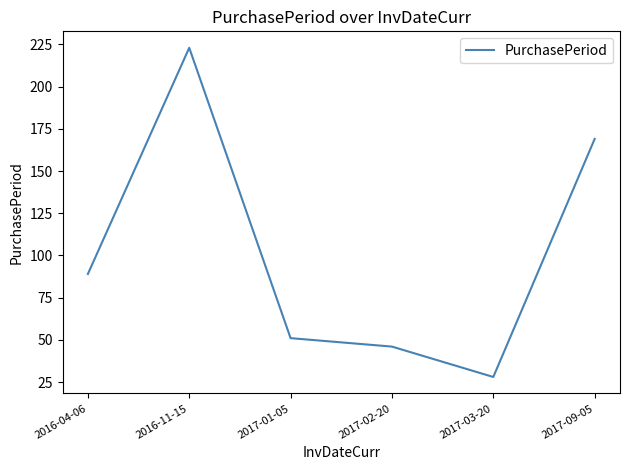

How many lines are shown in the chart?

1